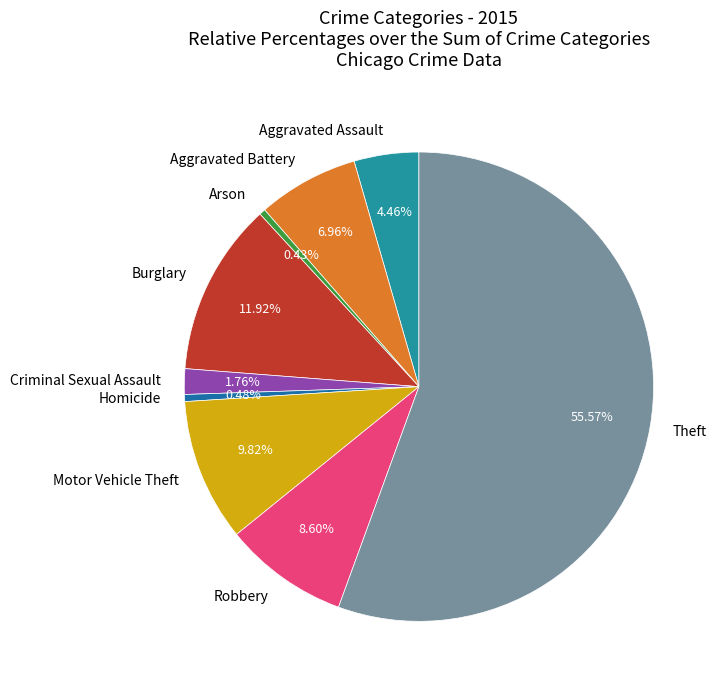

Approximately how many times larger is the value at Aggravated Battery compared to Burglary?

0.6